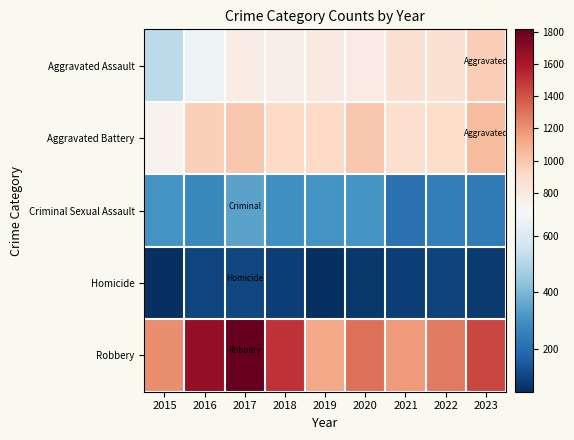

Rank the series by their maximum value, from lowest to highest.

Homicide, Criminal Sexual Assault, Aggravated Assault, Aggravated Battery, Robbery